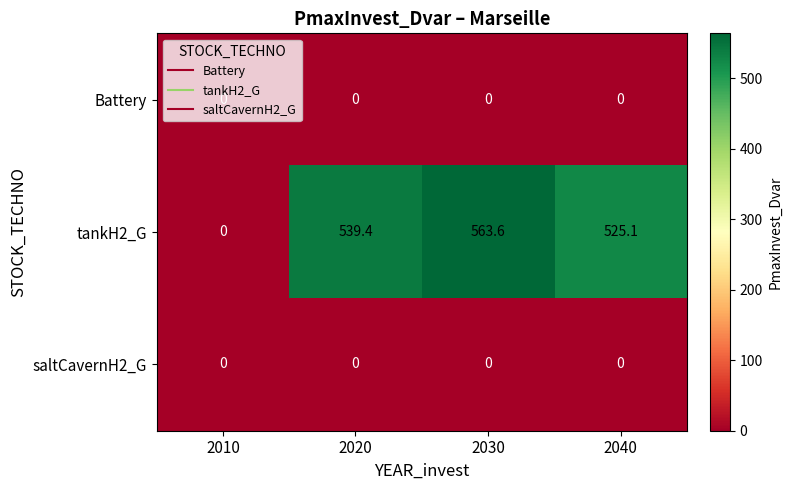

True or false: saltCavernH2_G has a value of 0.0 at 2040.

True